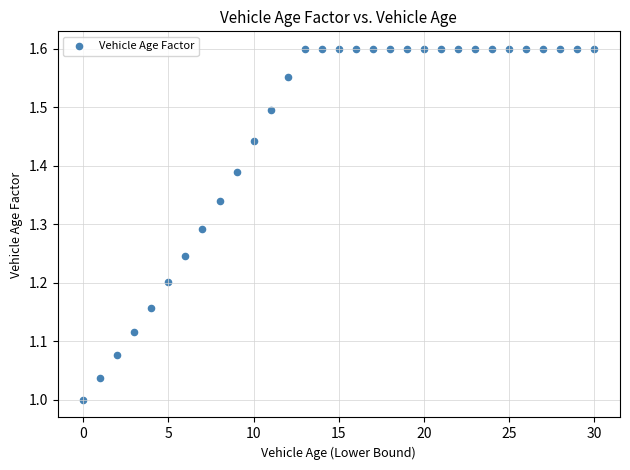

What is the range of Y values (max minus min)?

0.6